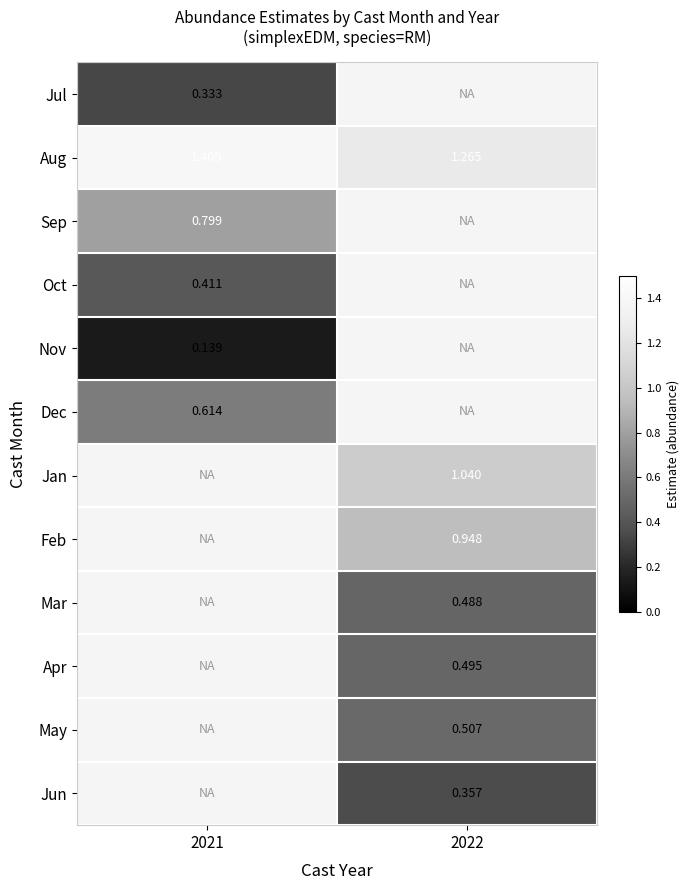

Is the value of Apr at 2022 greater than the value of Jul at 2021?

Yes